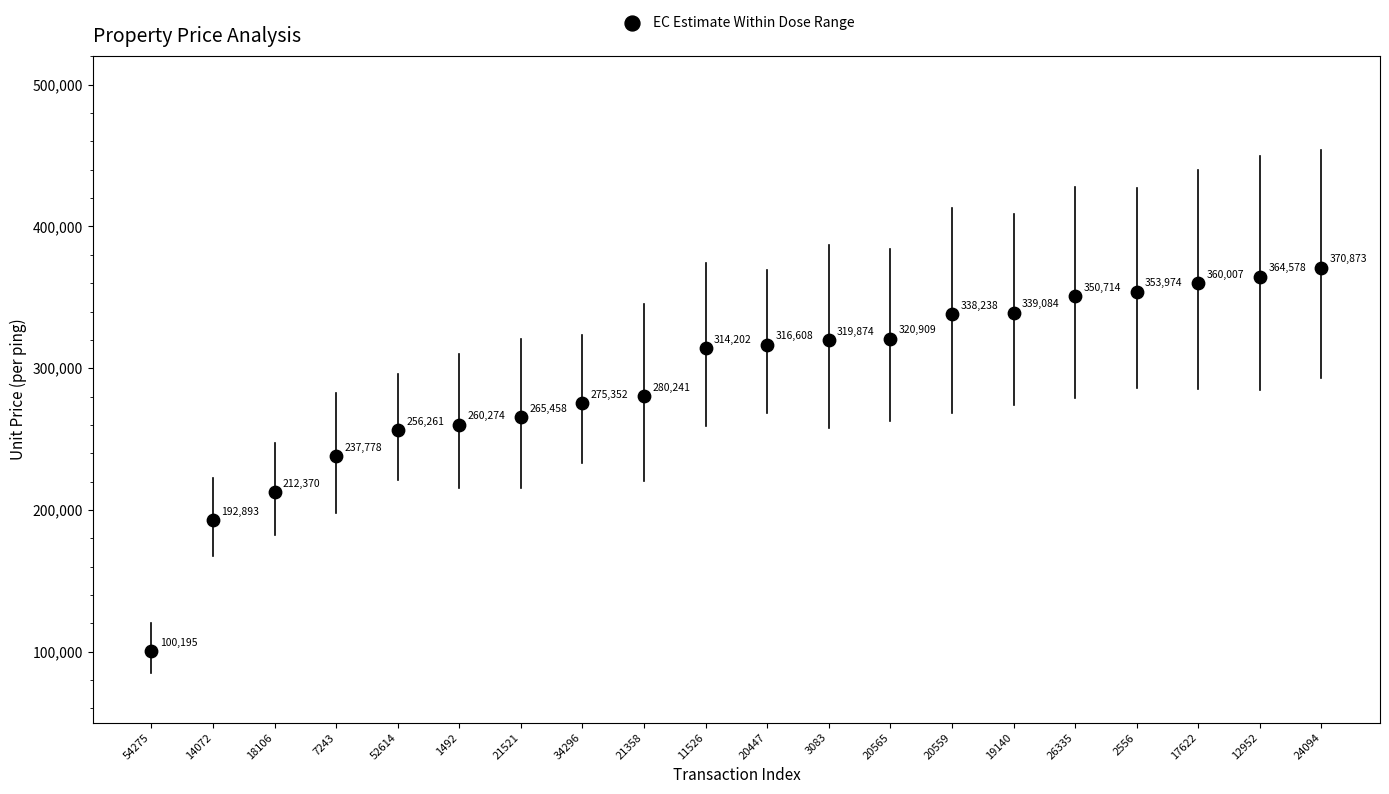

What Y value in the scatter plot is closest to 235533?

237778.5